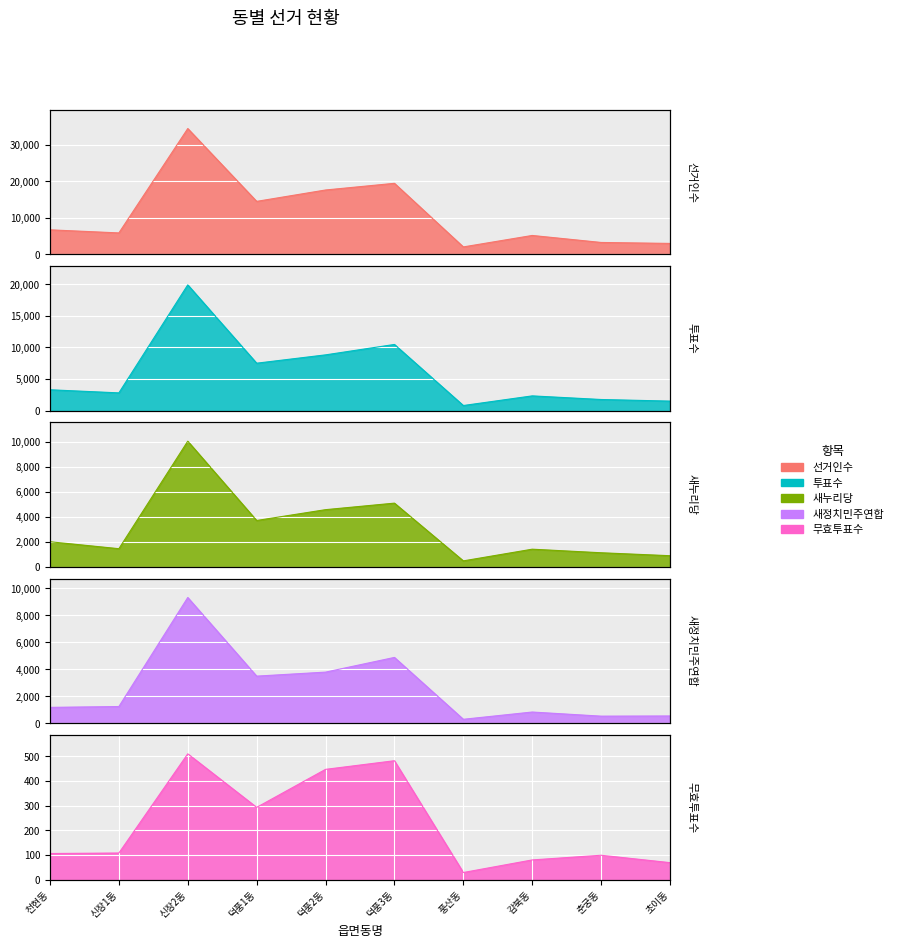

Which series has the largest total across all categories?

선거인수